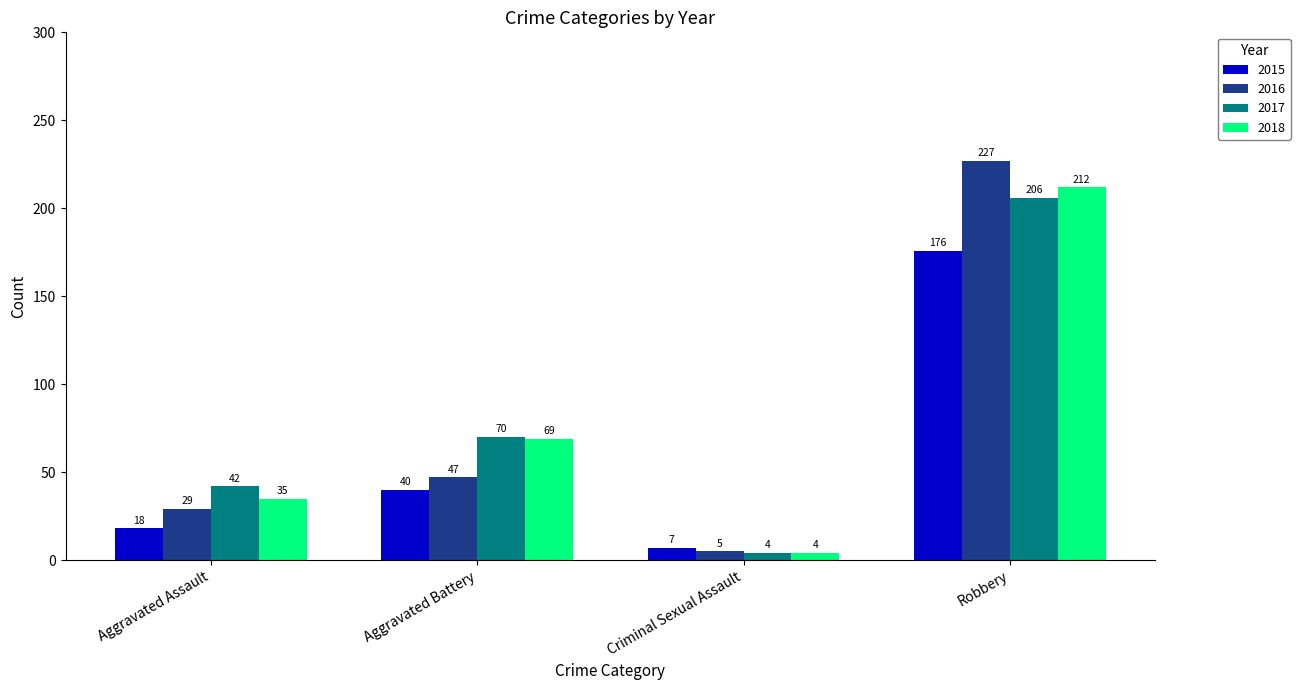

What is the average value of the 2018 series?

80